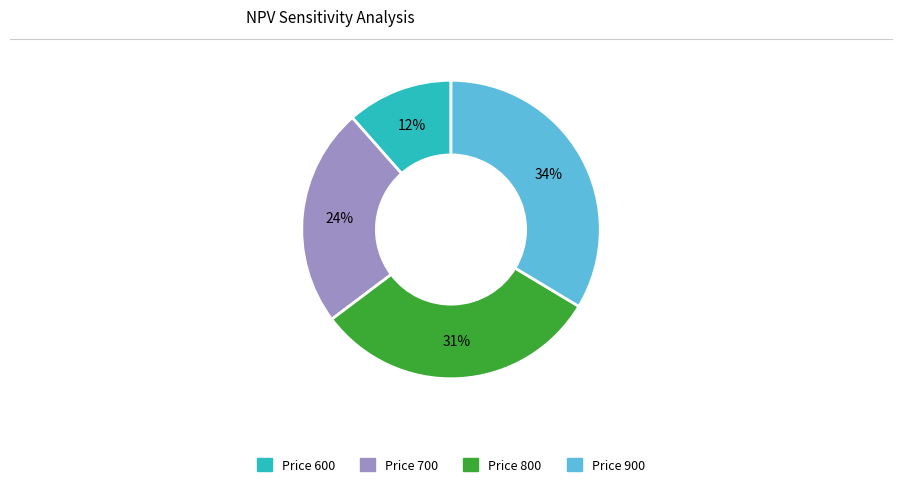

To the nearest percent, what is the difference between the largest and smallest slice percentages?

22%